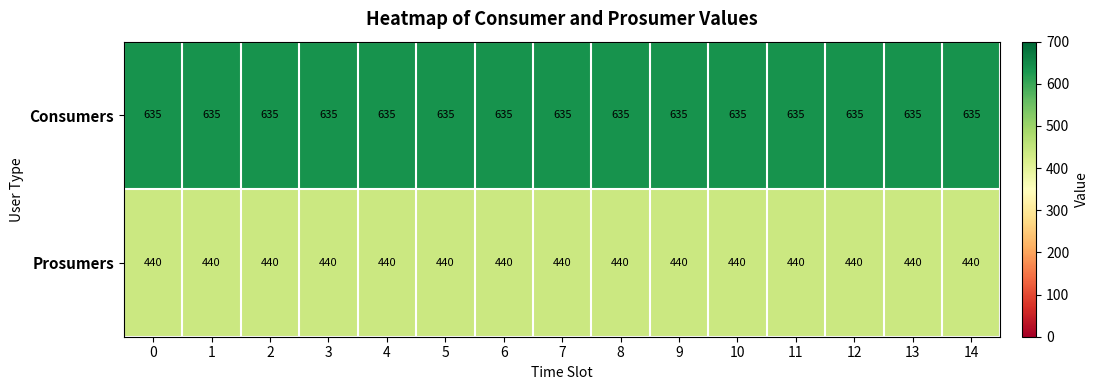

What is the spread (max minus min) of values at 14?

195